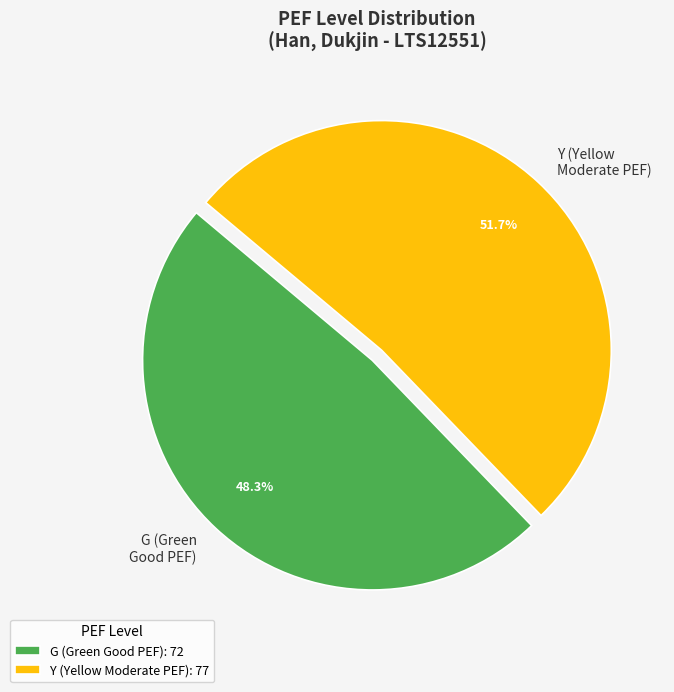

What is the total percentage of G (Green Good PEF) and Y (Yellow Moderate PEF)?

100.0%